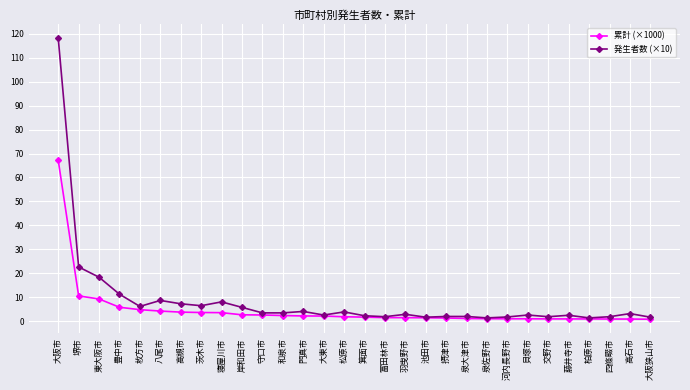

Which series changed the most between 大阪市 and 寝屋川市?

発生者数 (×10)